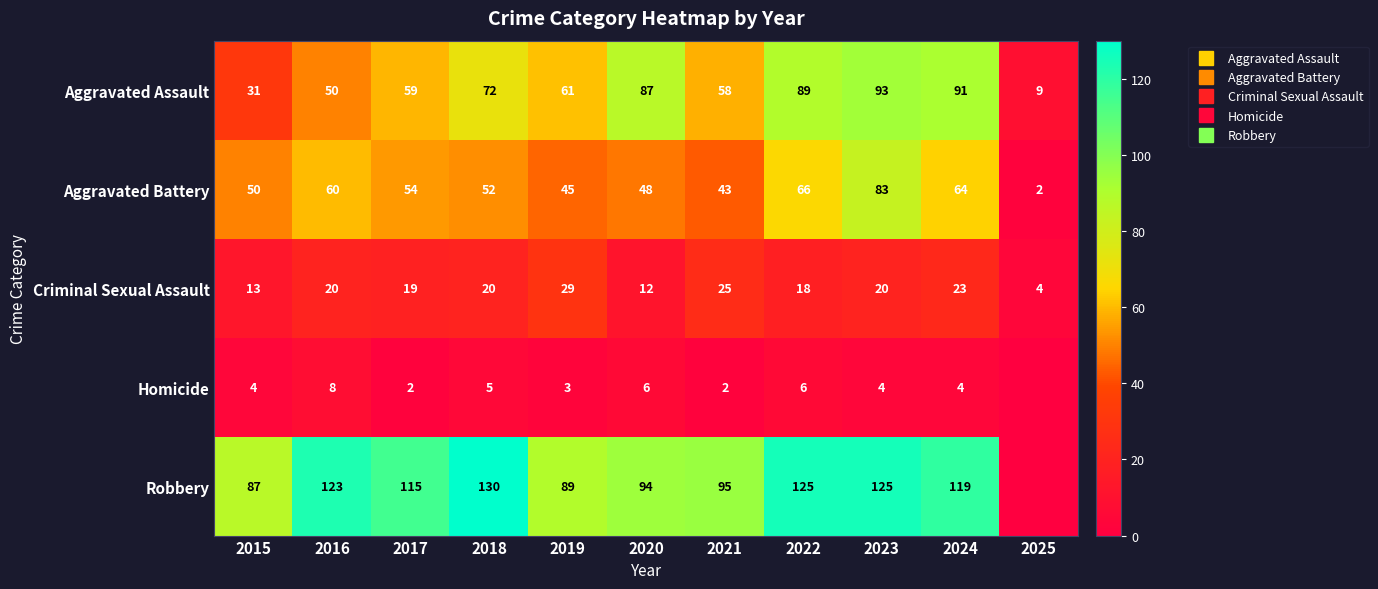

Where is Criminal Sexual Assault nearest to the value 16?

2022